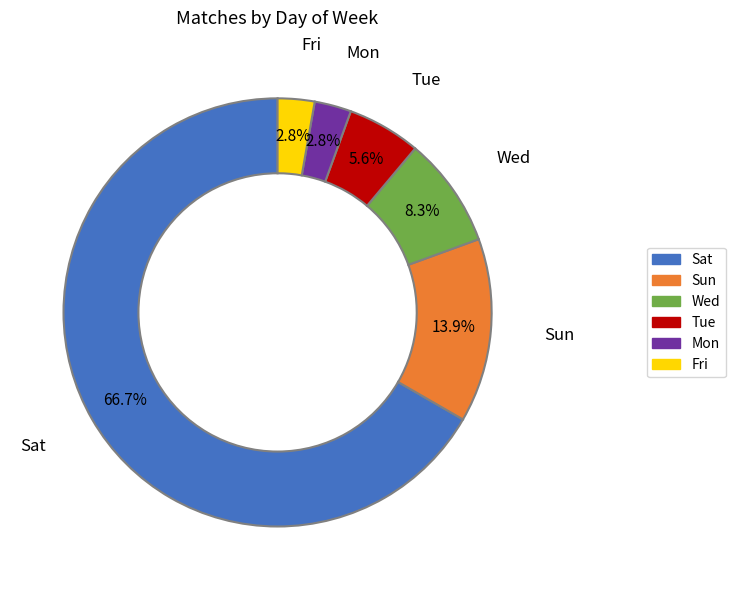

Is there any slice that represents more than half of the pie?

Yes